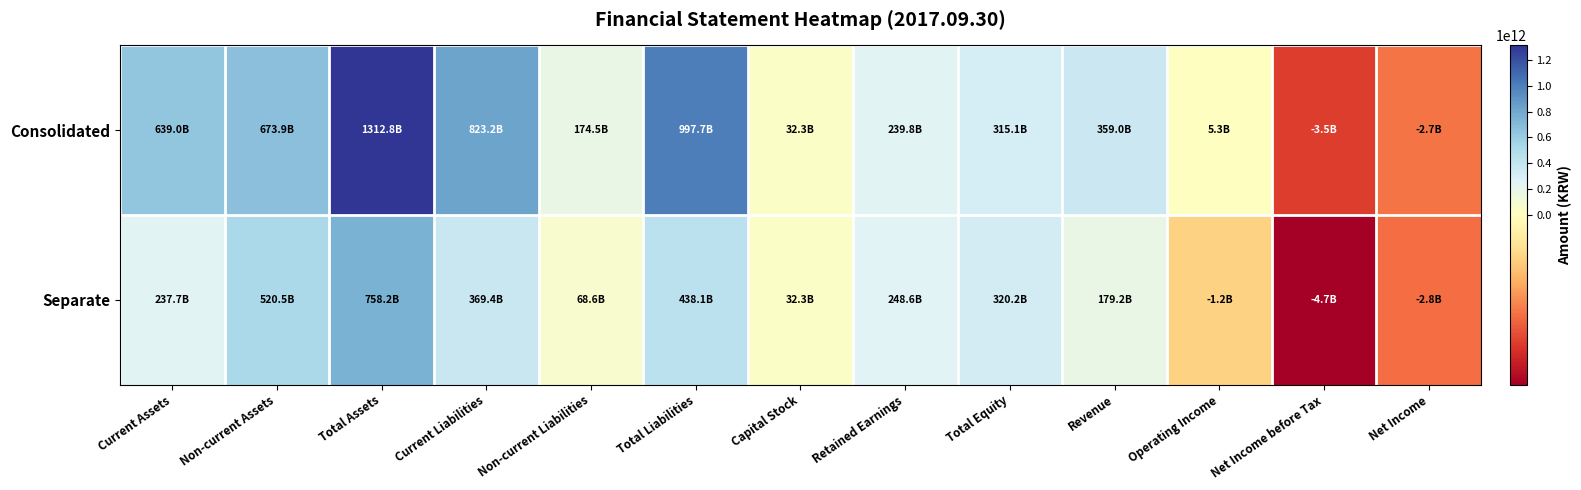

Reading left to right, extract all data points from this chart.

Consolidated: Current Assets=638966599819	Non-current Assets=673853225570	Total Assets=1312819825389	Current Liabilities=823219713393	Non-current Liabilities=174469070983	Total Liabilities=997688784376	Capital Stock=32280605000	Retained Earnings=239753400467	Total Equity=315131041013	Revenue=358987448265	Operating Income=5262932966	Net Income before Tax=-3523819547	Net Income=-2705023184
Separate: Current Assets=237678452315	Non-current Assets=520542621602	Total Assets=758221073917	Current Liabilities=369441413459	Non-current Liabilities=68608924531	Total Liabilities=438050337990	Capital Stock=32280605000	Retained Earnings=248556904002	Total Equity=320170735927	Revenue=179237662778	Operating Income=-1186646356	Net Income before Tax=-4680560383	Net Income=-2779157120